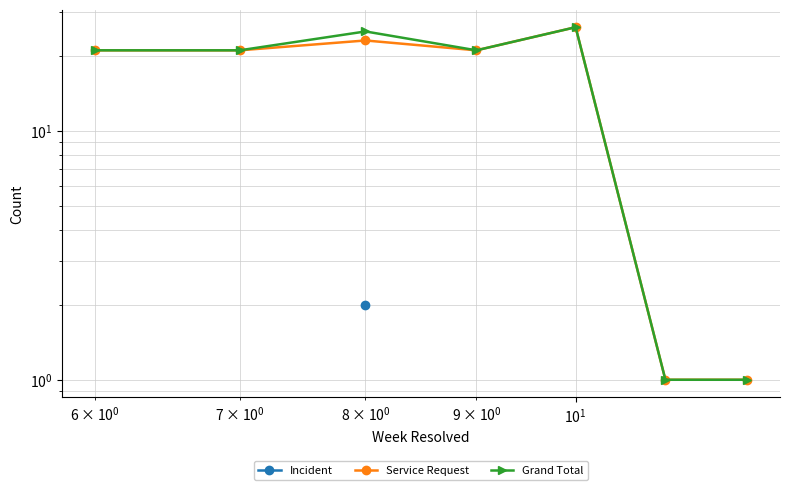

How many distinct data groups are displayed?

3